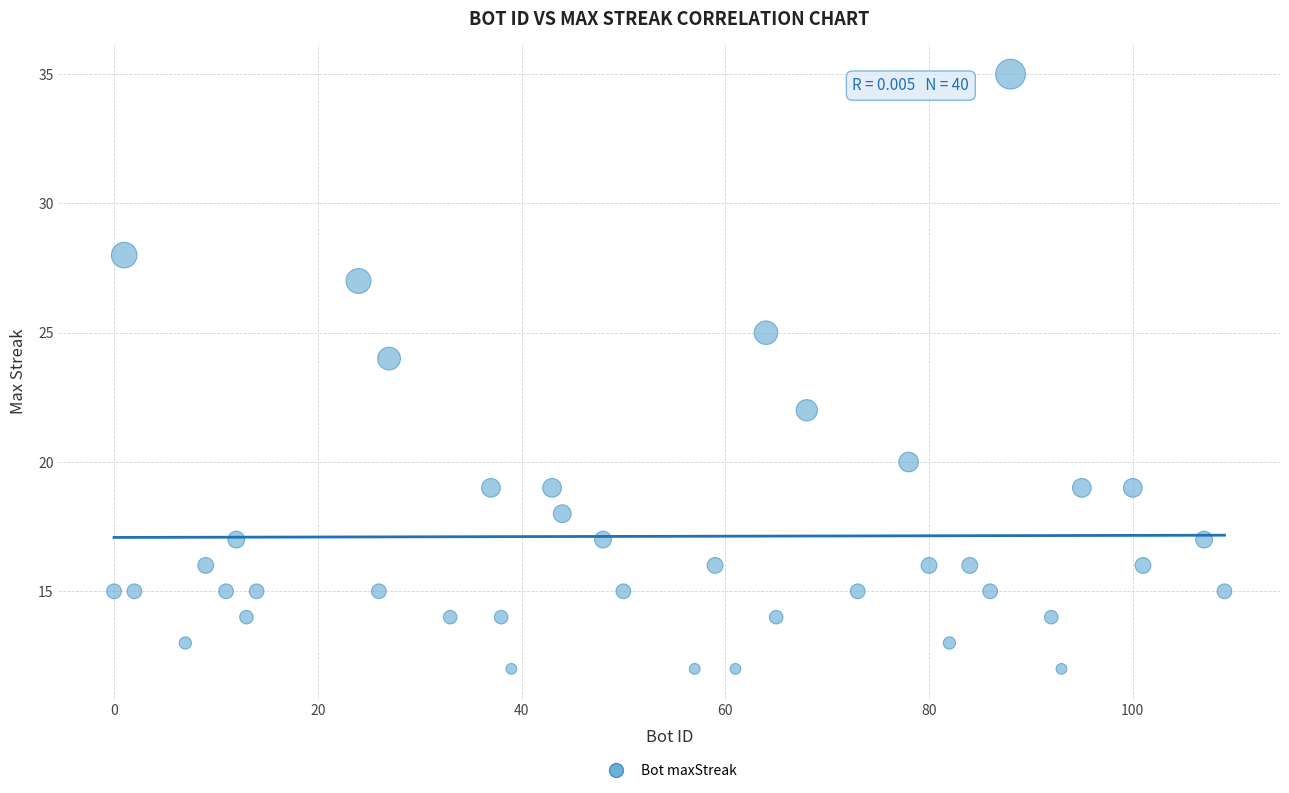

What is the range of Y values (max minus min)?

23